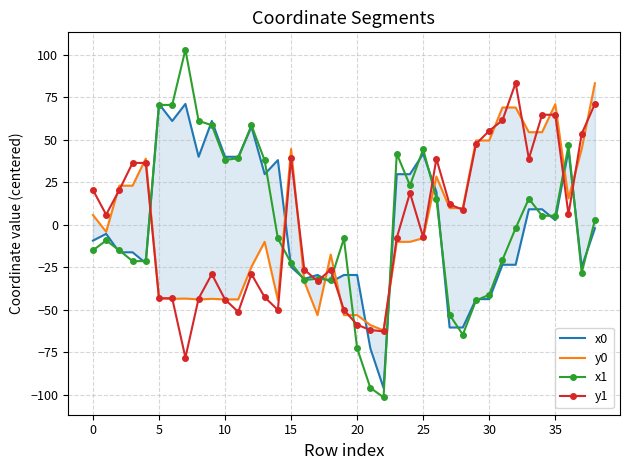

How many values in y0 are below zero?

21